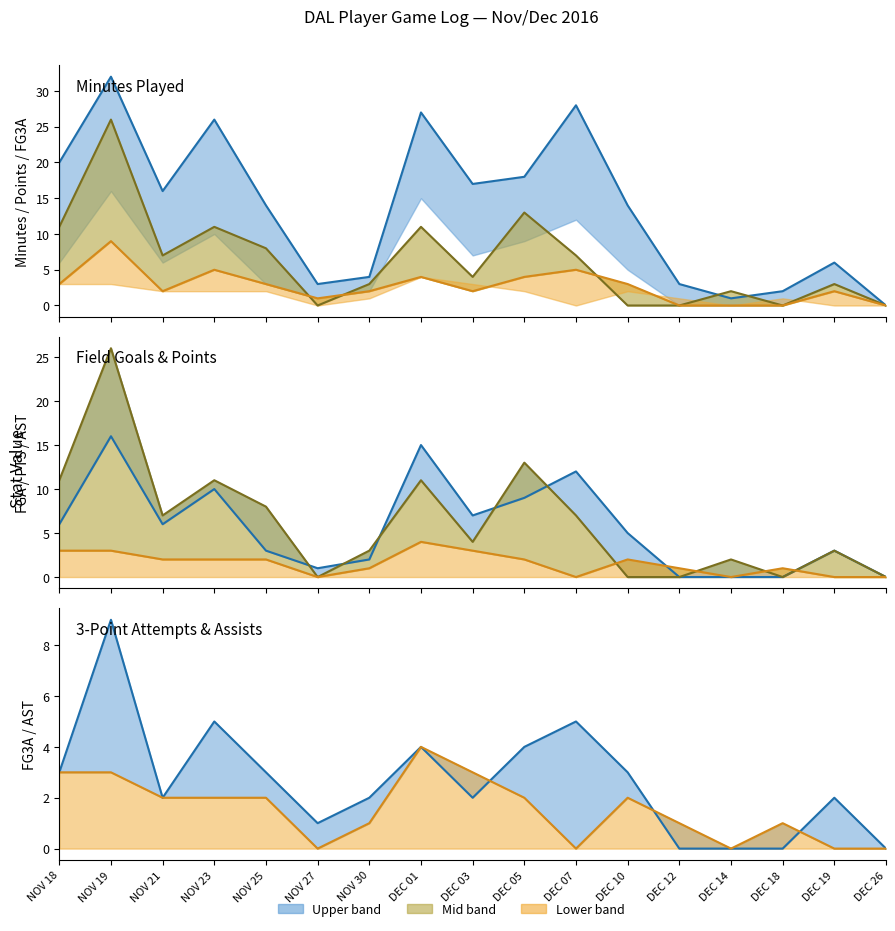

What is the difference between the FGA line values at DEC 12 and DEC 07?

12